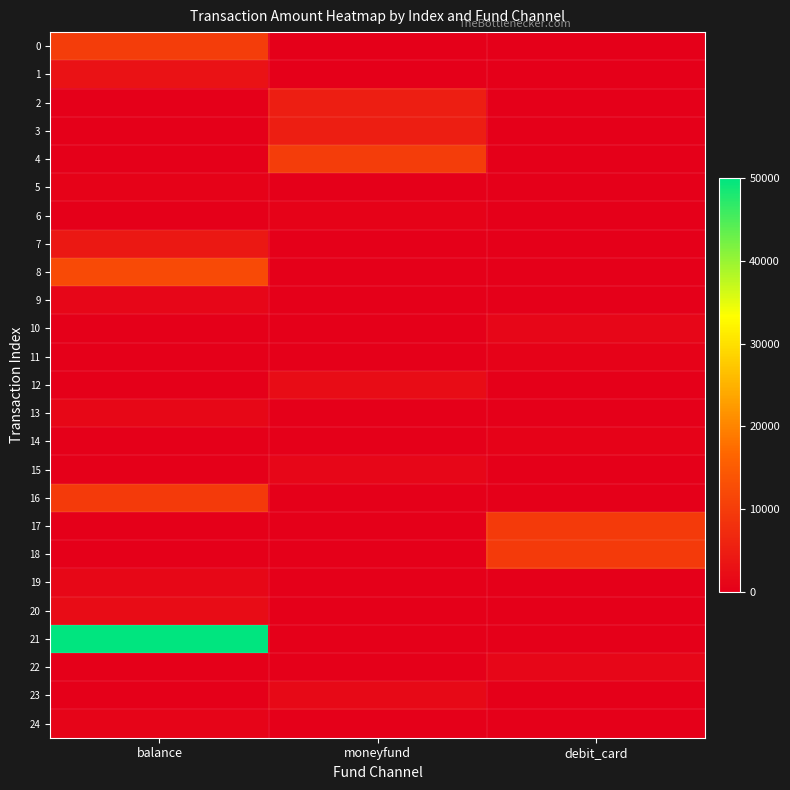

Rank the series at balance from highest to lowest value.

21, 8, 0, 16, 7, 1, 20, 19, 13, 9, 24, 5, 2, 3, 4, 6, 10, 11, 12, 14, 15, 17, 18, 22, 23